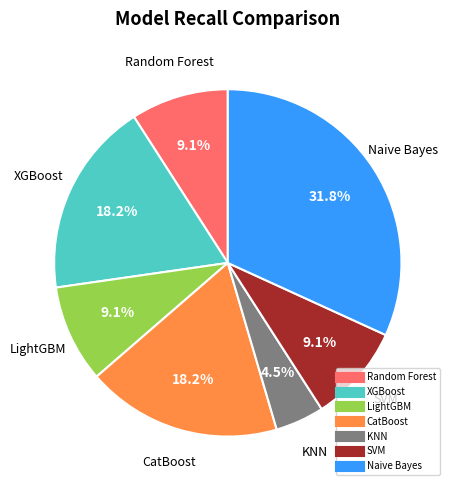

Is there a majority slice in this chart?

No